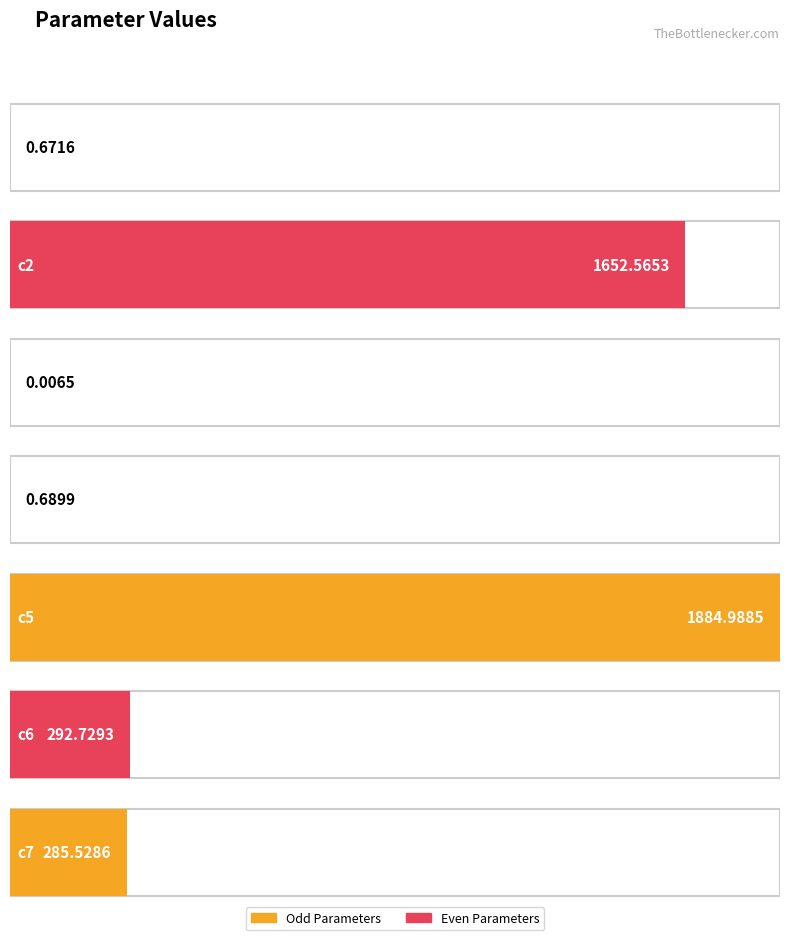

How many bars are there in total?

7